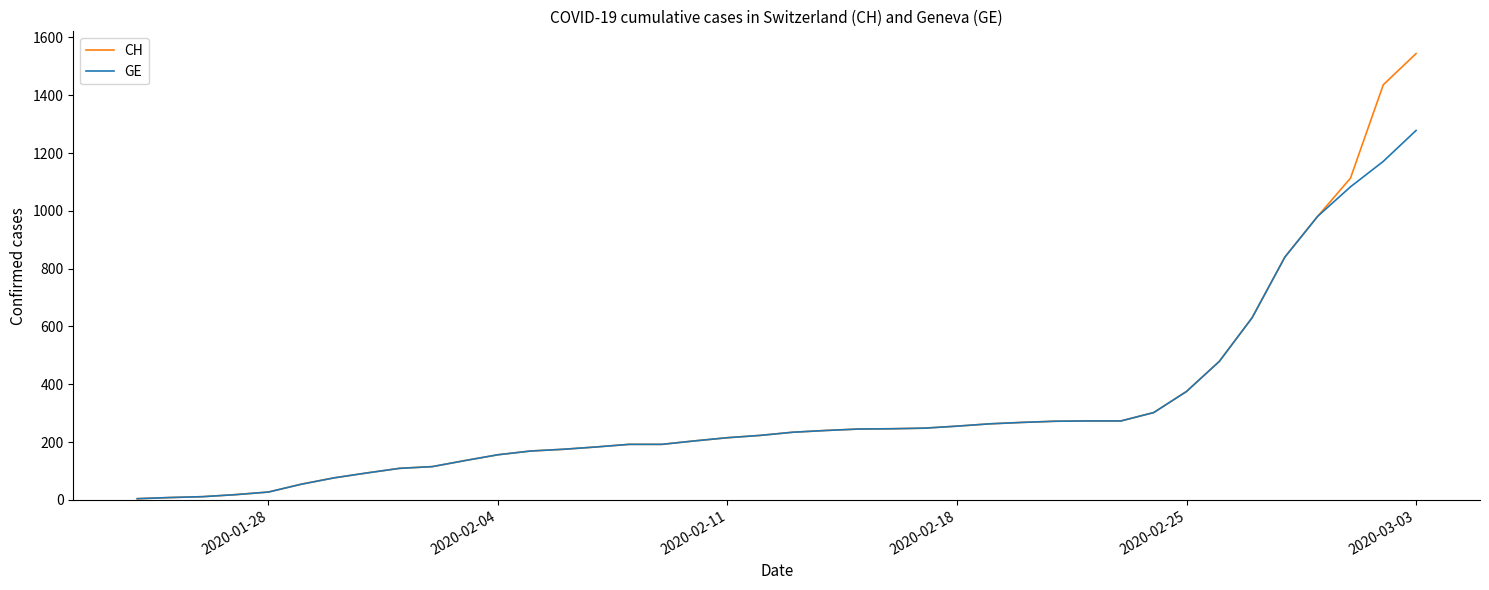

Rank the series by their average value, from highest to lowest.

CH, GE